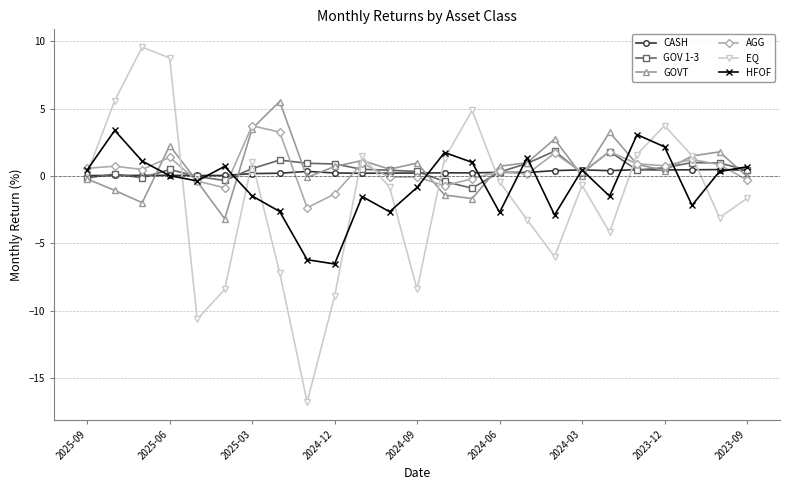

What is the value of the AGG point at the 17th from the left?

0.1